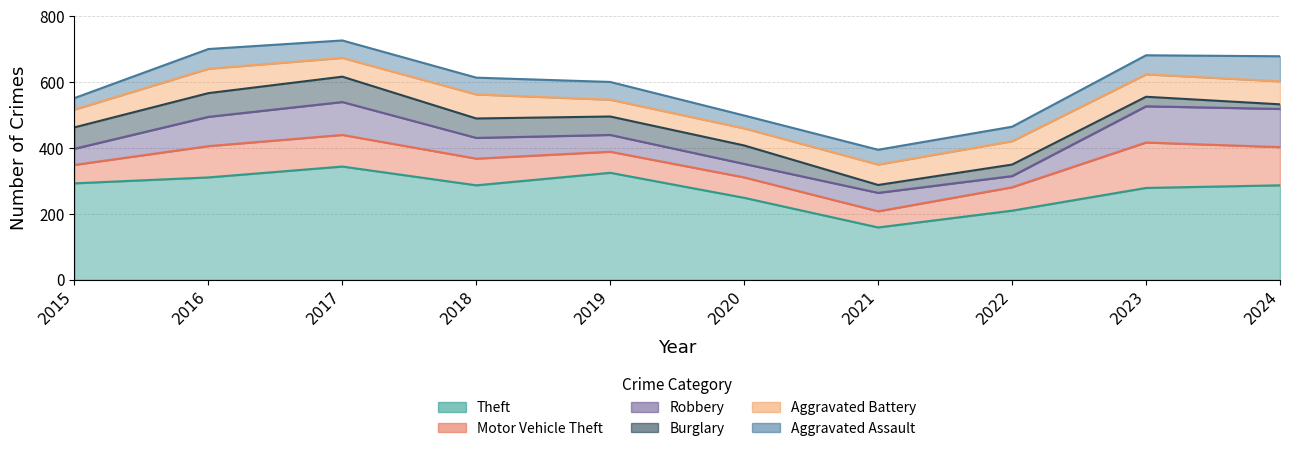

How many values in the Aggravated Battery series are below 68?

5